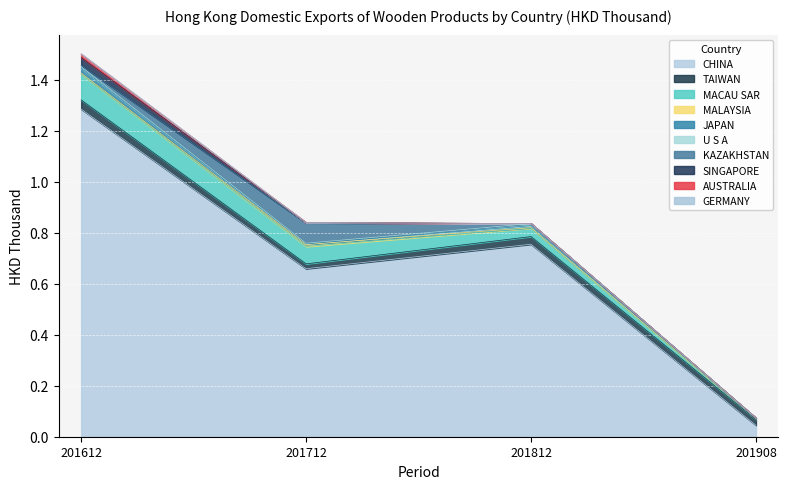

At which category is the sum across all series the highest?

201612